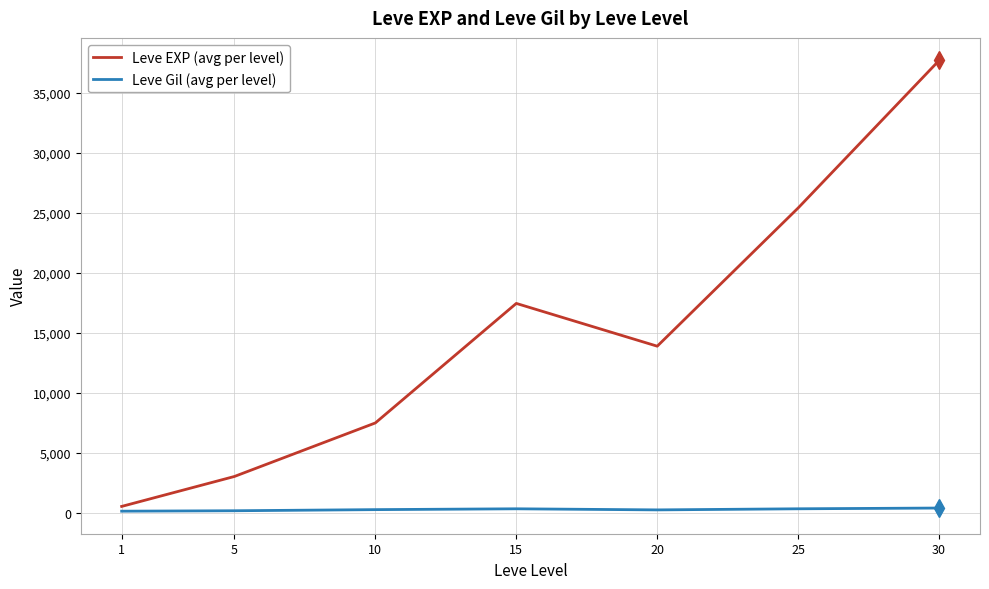

Which series has the largest range (max minus min)?

Leve EXP (avg per level)